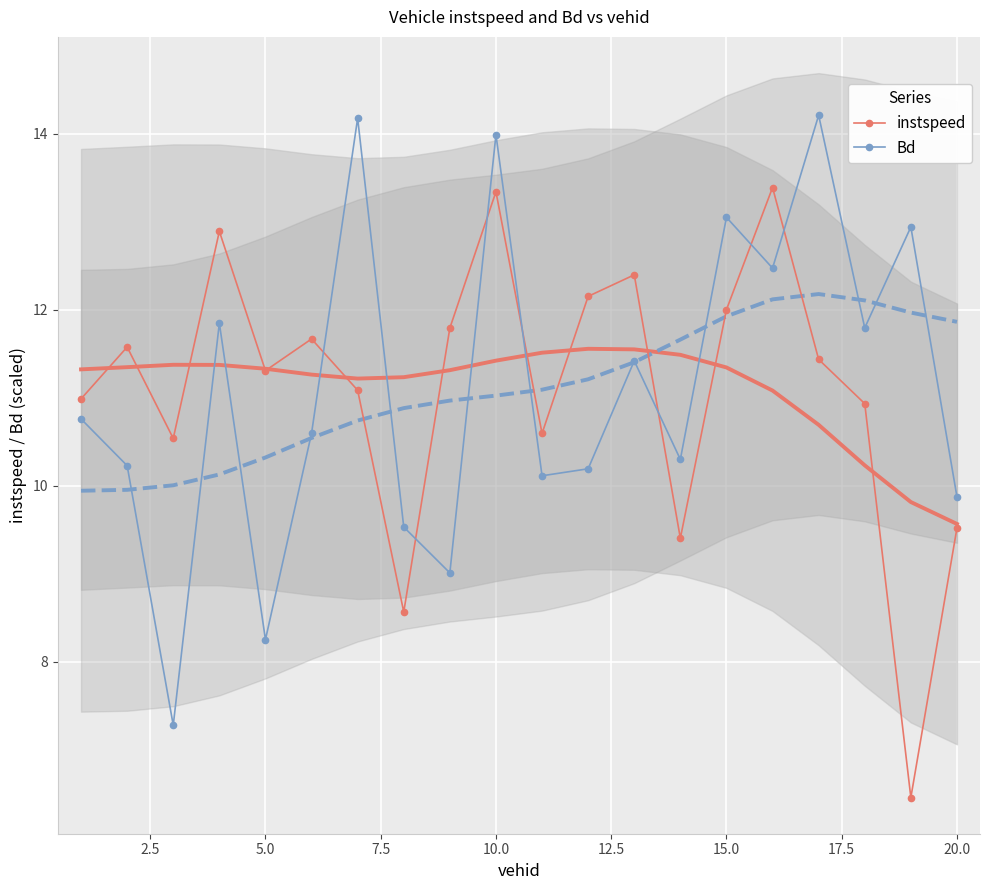

How many lines are shown in the chart?

2